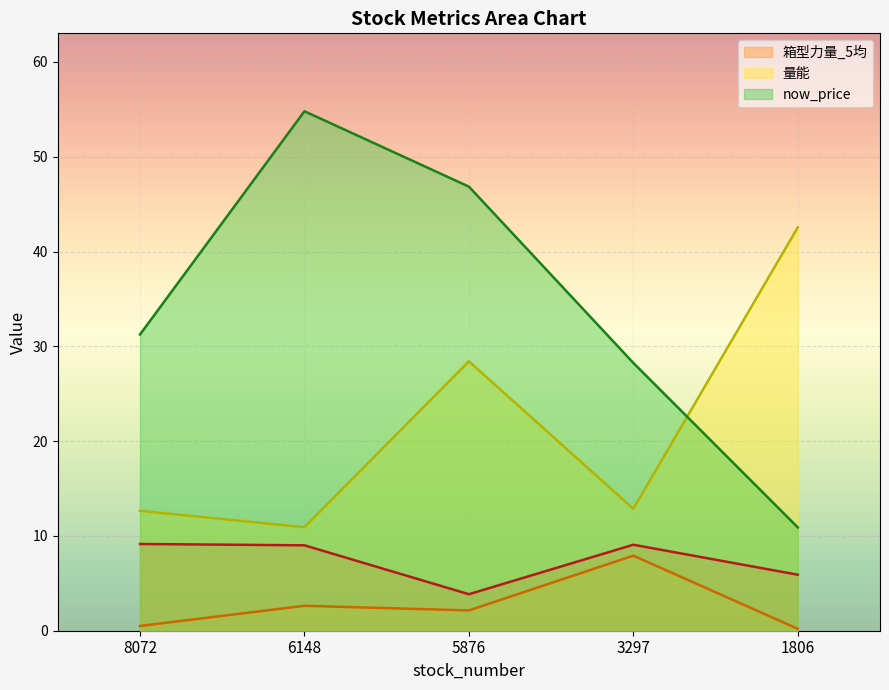

Reading left to right, transcribe all the data shown in this chart.

_quote: 9.2	9.0	3.9	9.1	5.9
箱型力量_5均: 0.5	2.6	2.1	7.9	0.2
量能: 12.7	10.9	28.4	12.9	42.5
now_price: 31.2	54.8	46.9	28.2	10.9